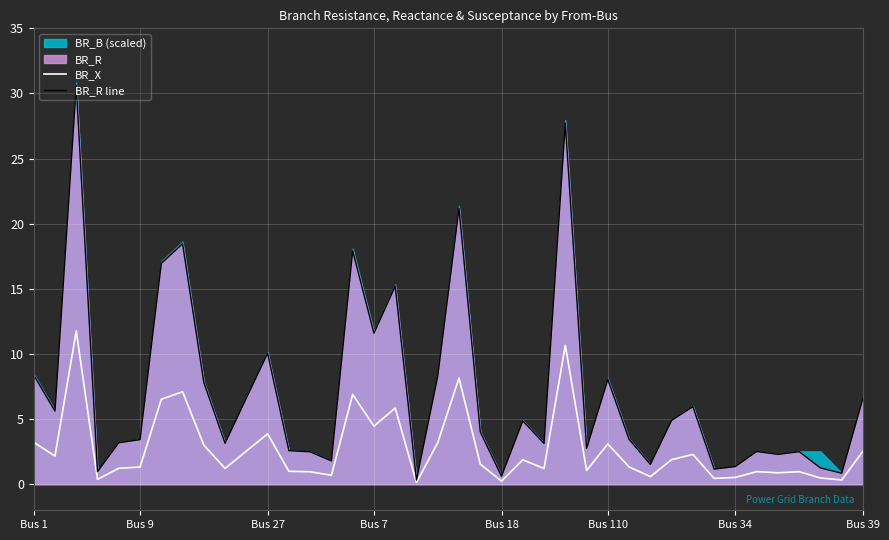

What is the sum of the BR_R line values at 34 and 19?

10.8